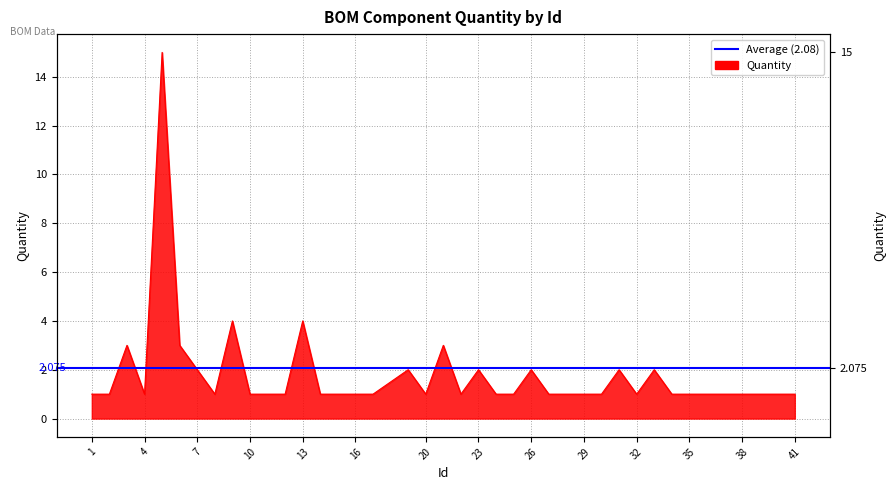

The chart shows a value of 1 at 28. True or false?

True